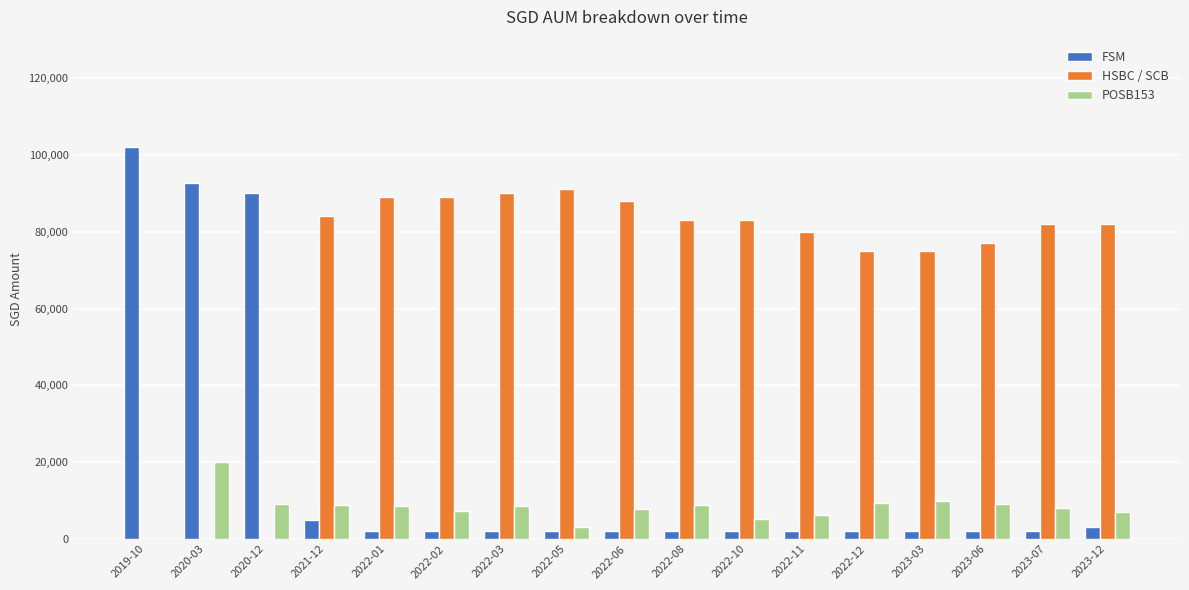

At which category does the chart reach its peak across all series?

2019-10